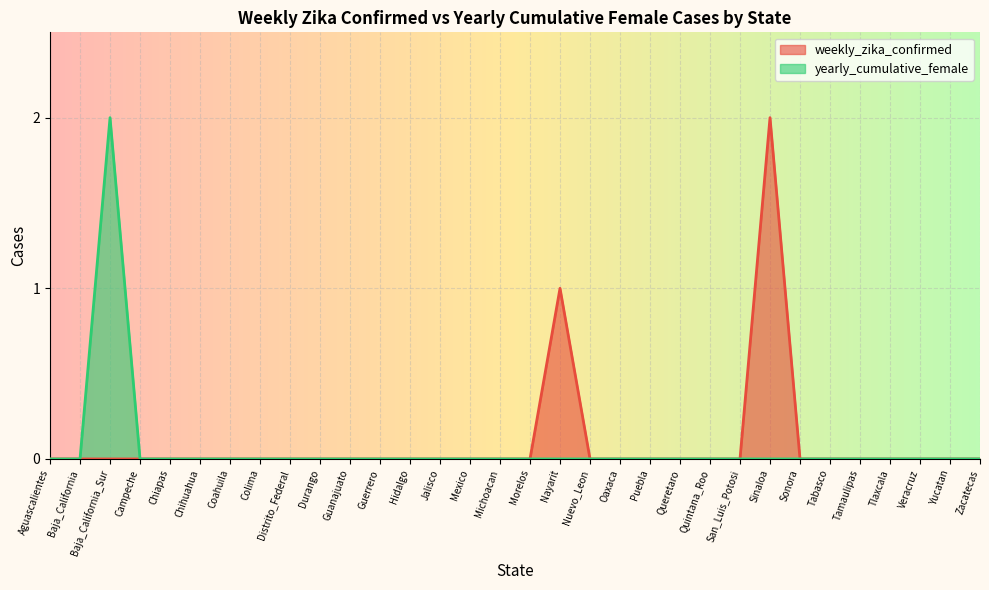

How many values in yearly_cumulative_female are above zero?

1